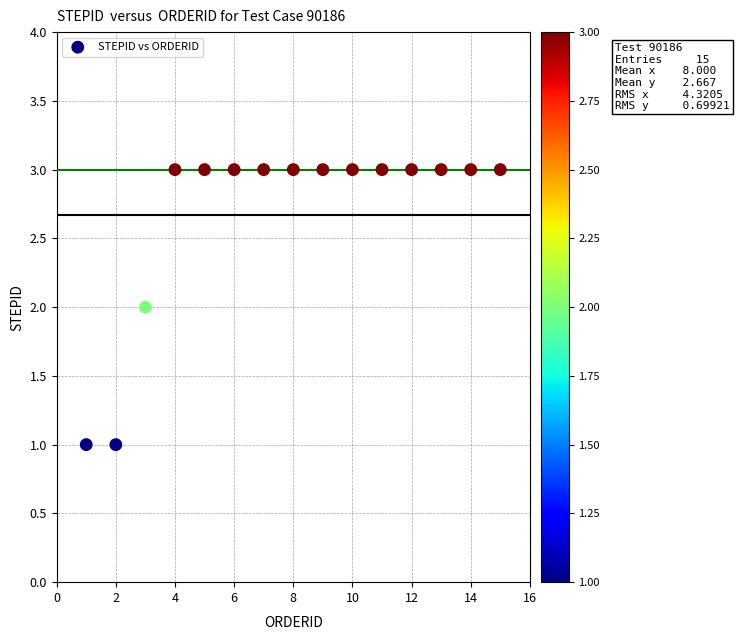

List the coordinates of all points as (Y, X) pairs, reading left to right.

(1, 1)  (1, 2)  (2, 3)  (3, 4)  (3, 5)  (3, 6)  (3, 7)  (3, 8)  (3, 9)  (3, 10)  (3, 11)  (3, 12)  (3, 13)  (3, 14)  (3, 15)